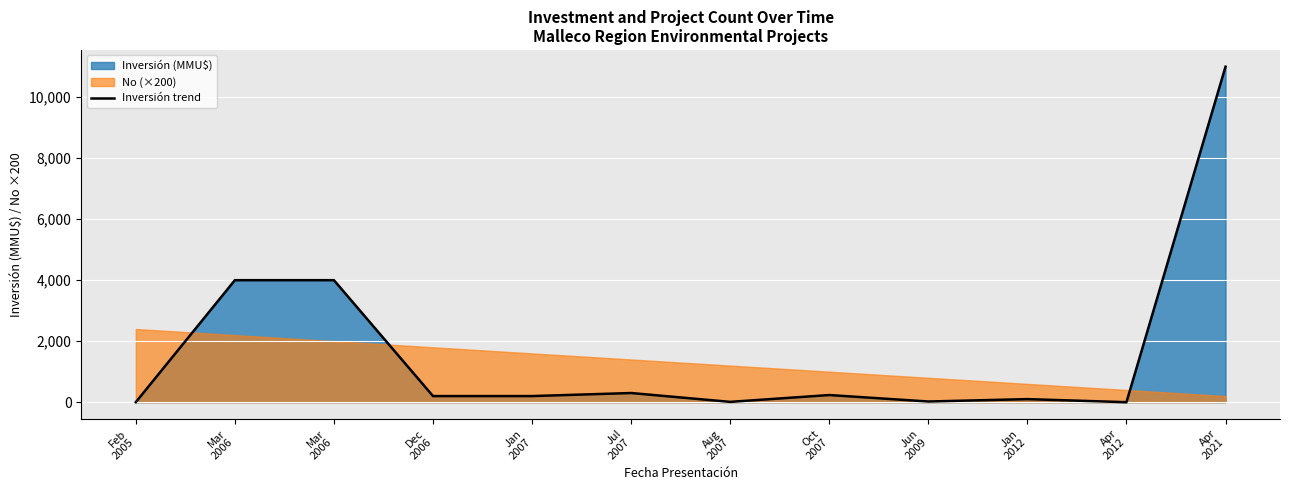

What is the difference between the maximum and minimum values?

11000